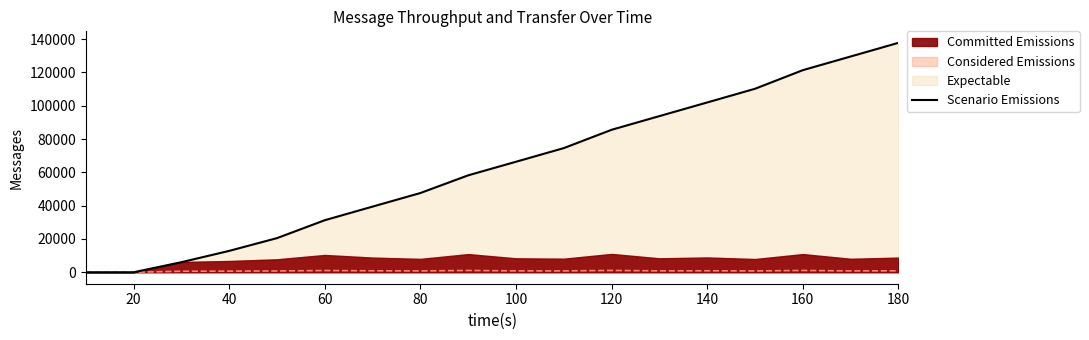

Reading left to right, transcribe all the data shown in this chart.

0	0	6040	12840	20500	31260	39440	47600	58220	66380	74580	85580	93800	102000	110220	121400	129600	137820